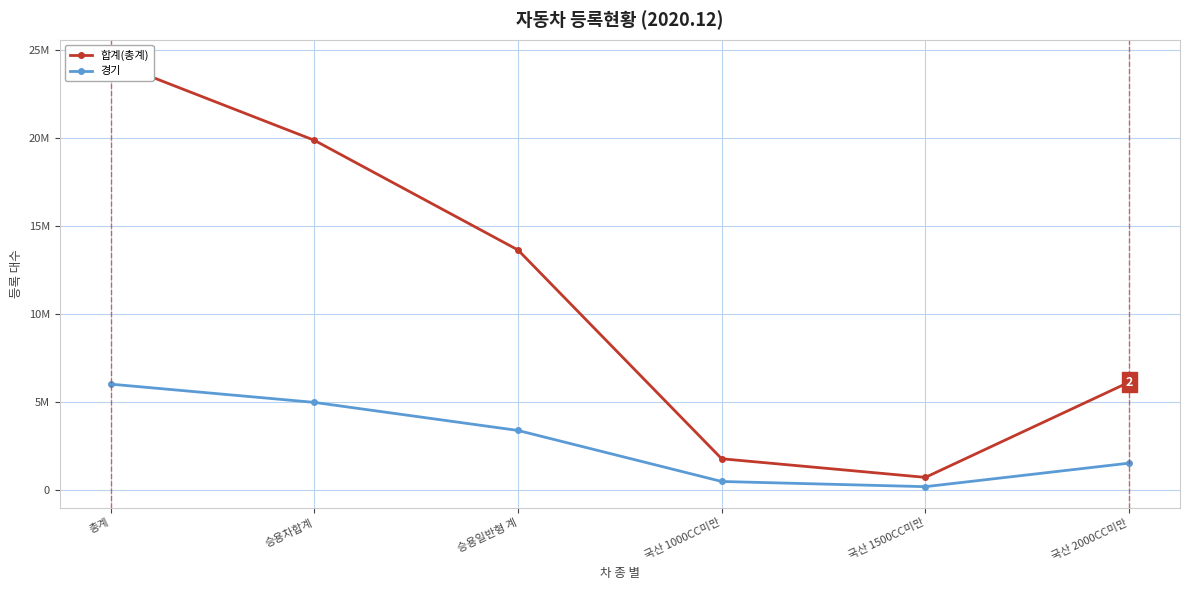

True or false: 경기 and 합계(총계) cross at least once.

False